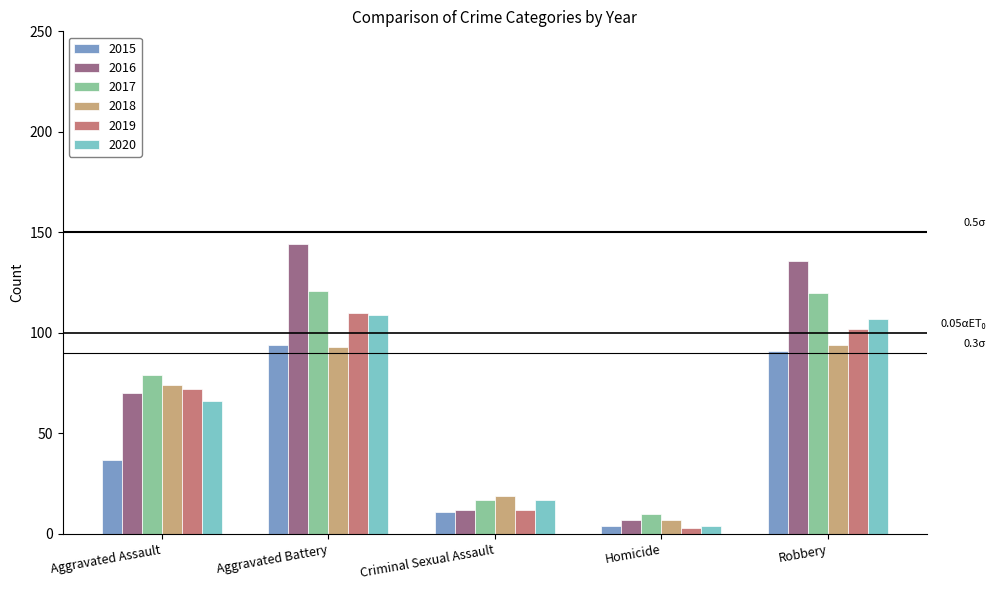

Is it true that 2017 equals 16 at Aggravated Assault?

False